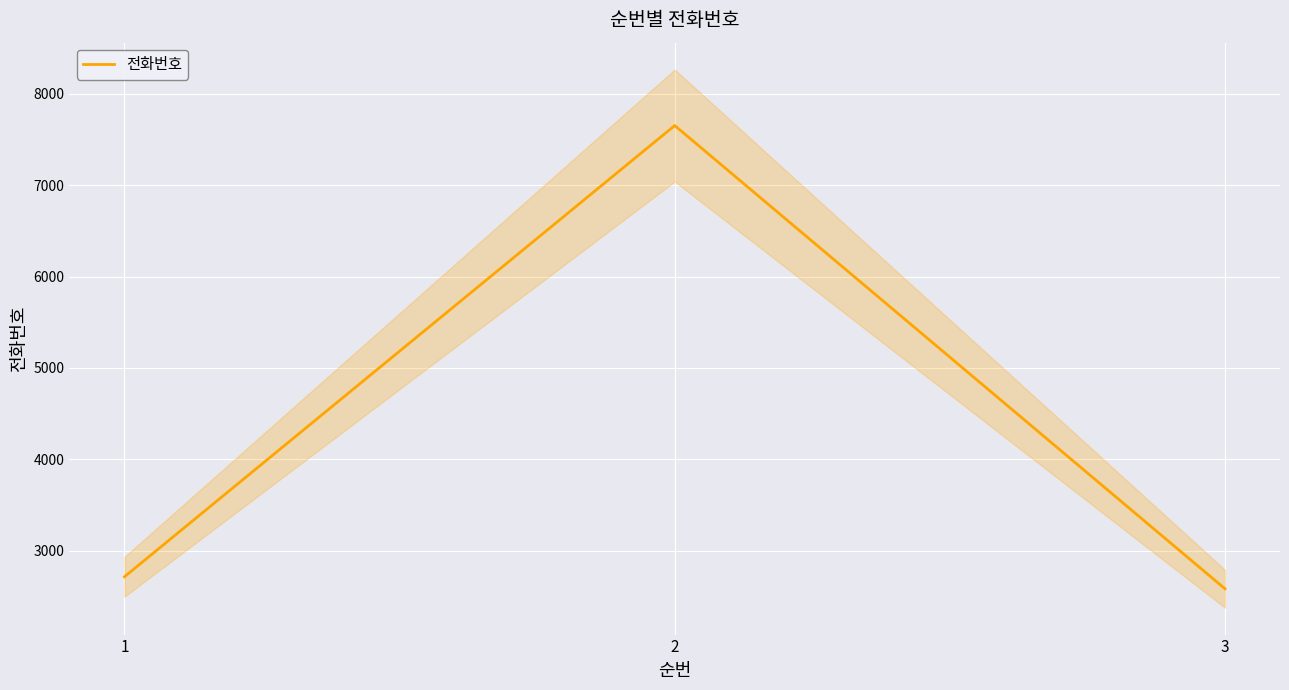

Rank the categories by value from lowest to highest.

3, 1, 2